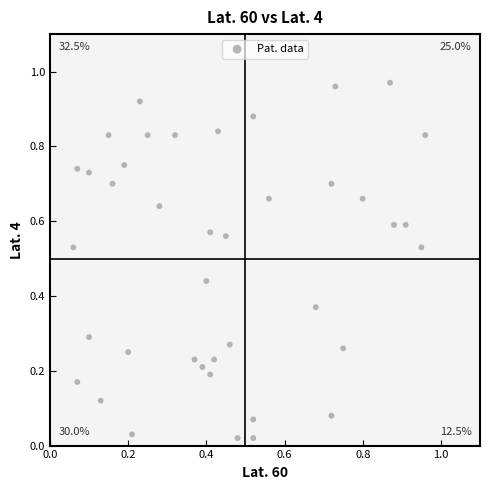

Count the number of points in this scatter plot.

40